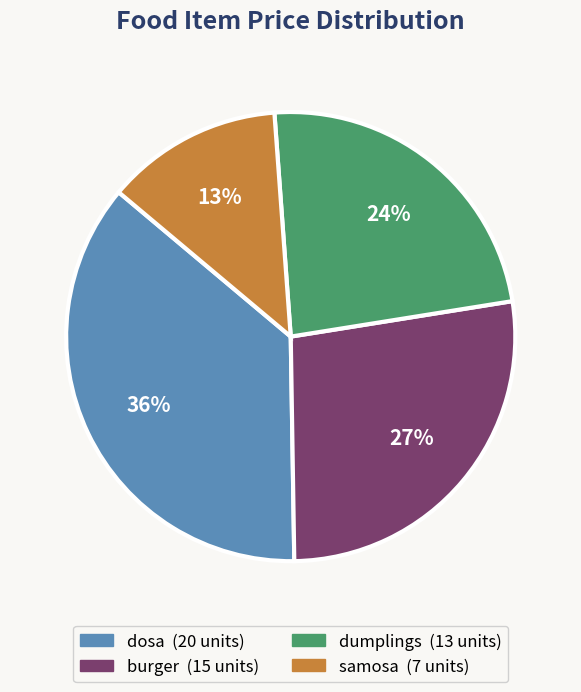

What is the largest slice in the pie chart?

dosa